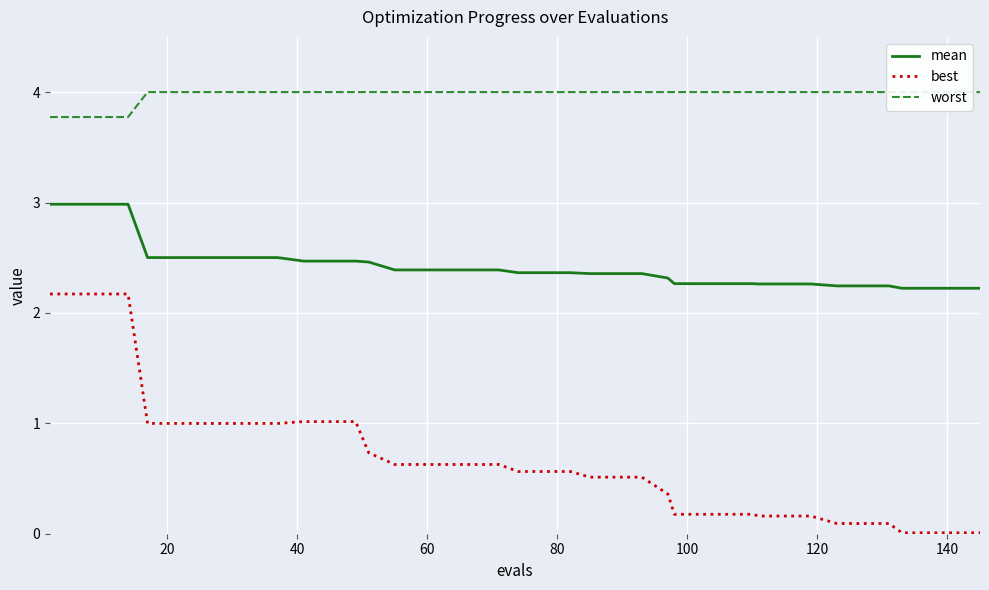

Which series has the widest spread of values?

best